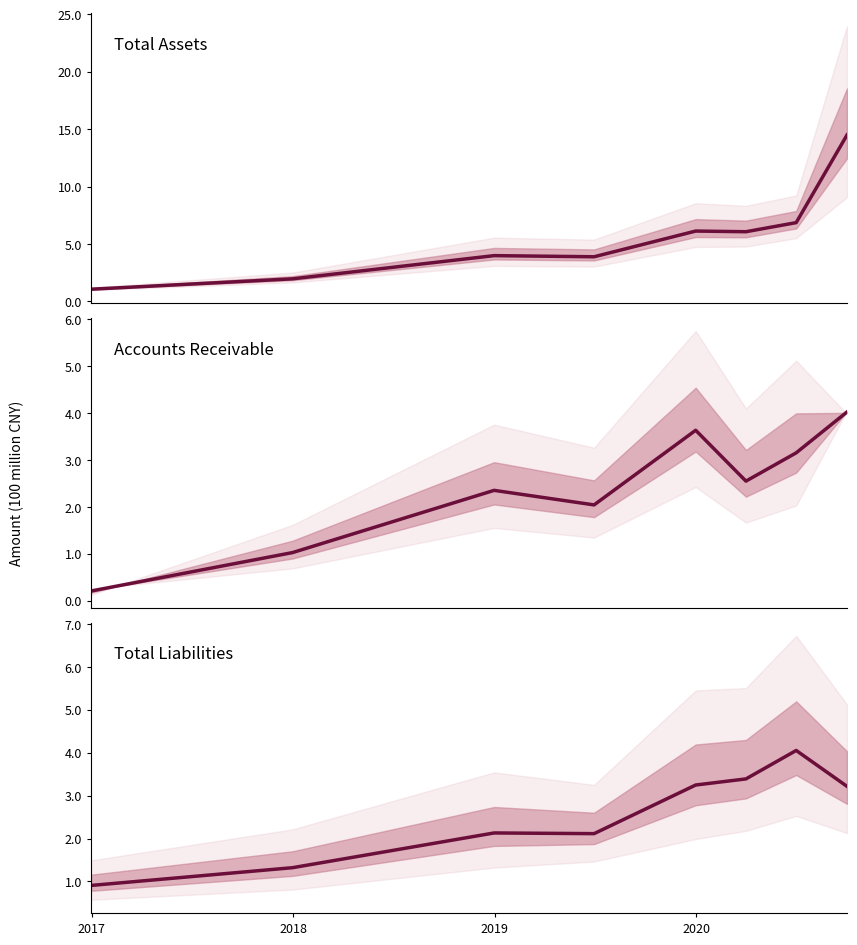

Is this an area chart (filled region under the line)?

No